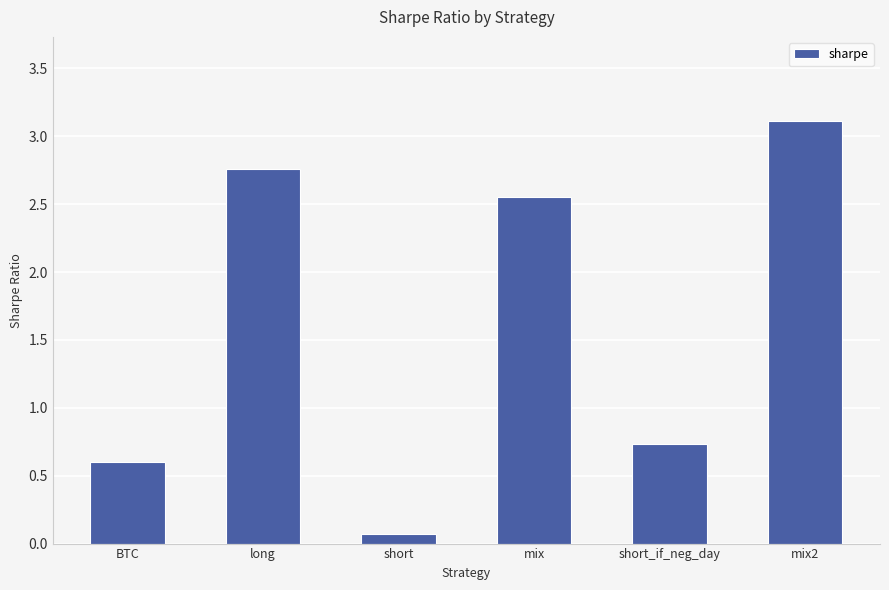

Are the bars horizontal?

No